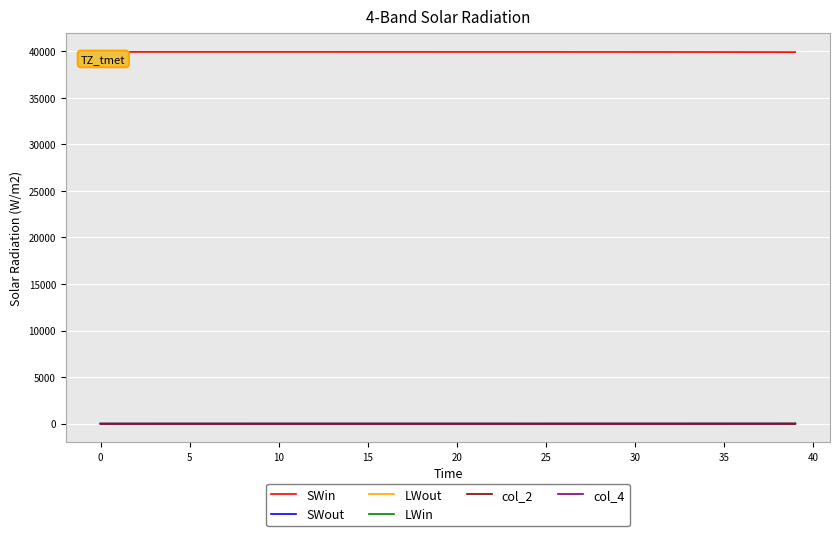

What is the average value of the SWout series?

1.0